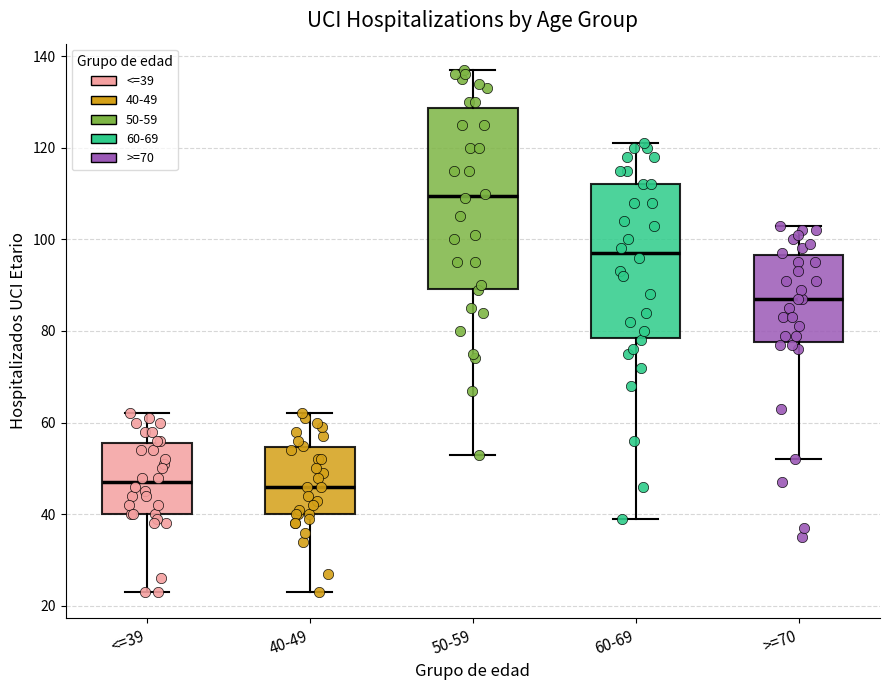

Which box is the tallest, from its lower edge to its upper edge?

50-59